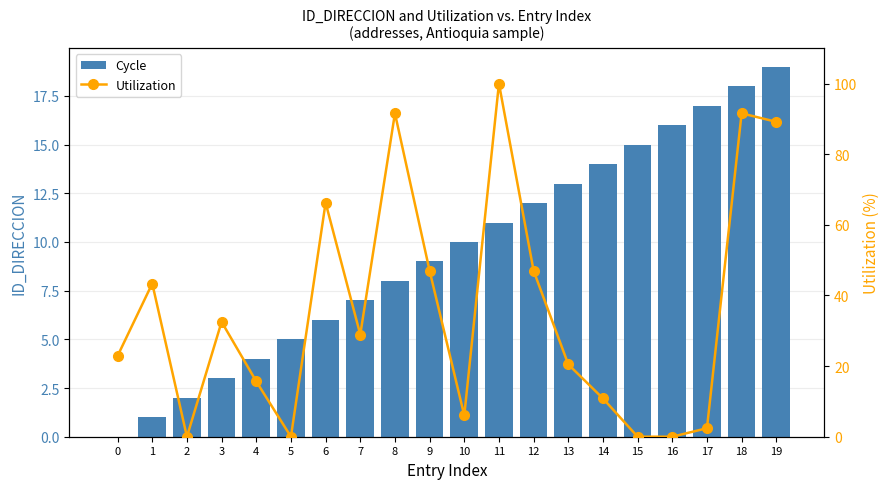

What is the difference between the maximum and minimum values in the Utilization series?

100.0